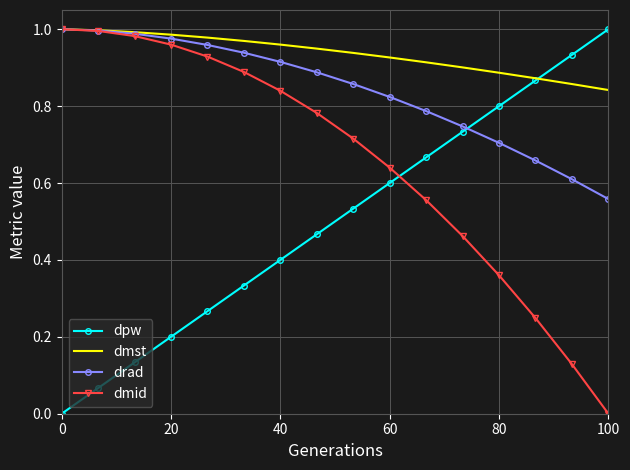

List the series in order of their overall mean, lowest first.

dpw, dmid, drad, dmst